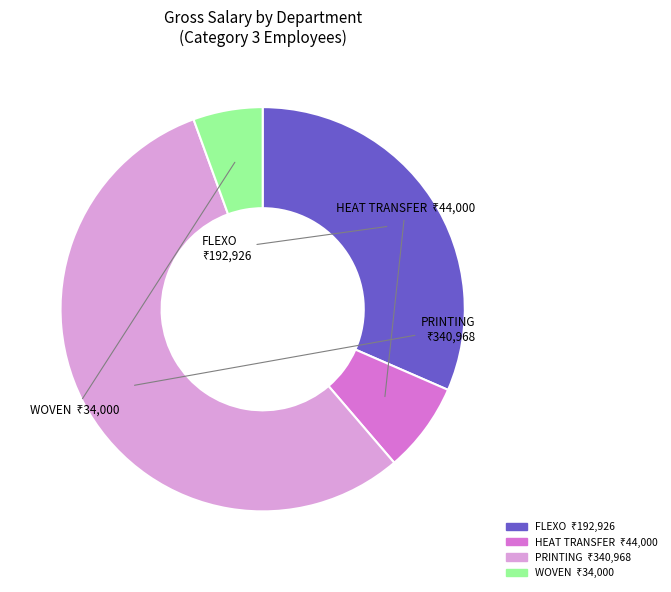

Combined, do WOVEN and FLEXO account for over 50%?

No